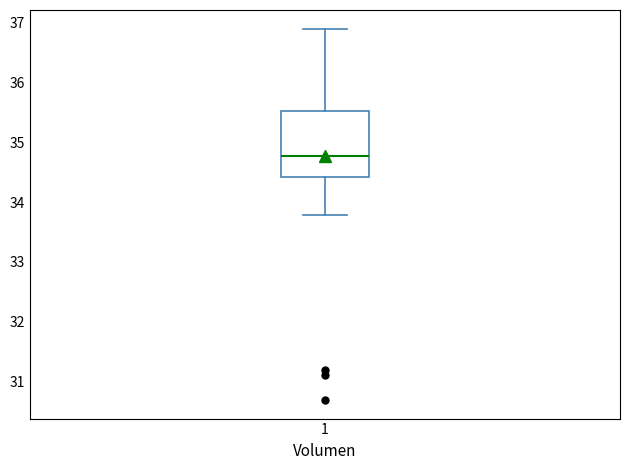

Read this box plot against the y-axis: the position of the median line, the range covered by the box, and the ends of both whiskers. The values are not printed on the chart, so give them approximately, as read against the axis.

median 34.8, box 34.4 to 35.5, whiskers 33.8 to 36.9